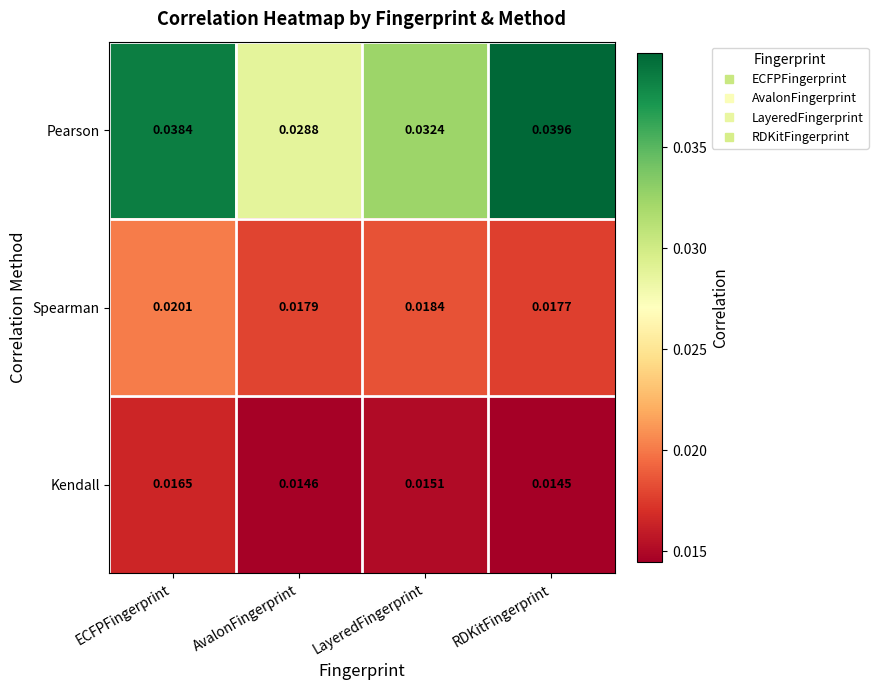

Rank the categories by Pearson value from highest to lowest.

RDKitFingerprint, ECFPFingerprint, LayeredFingerprint, AvalonFingerprint